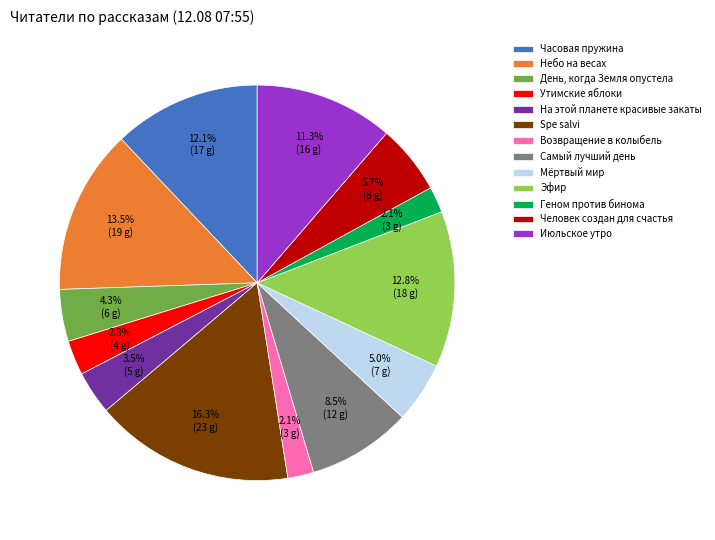

Is there any slice that represents more than half of the pie?

No